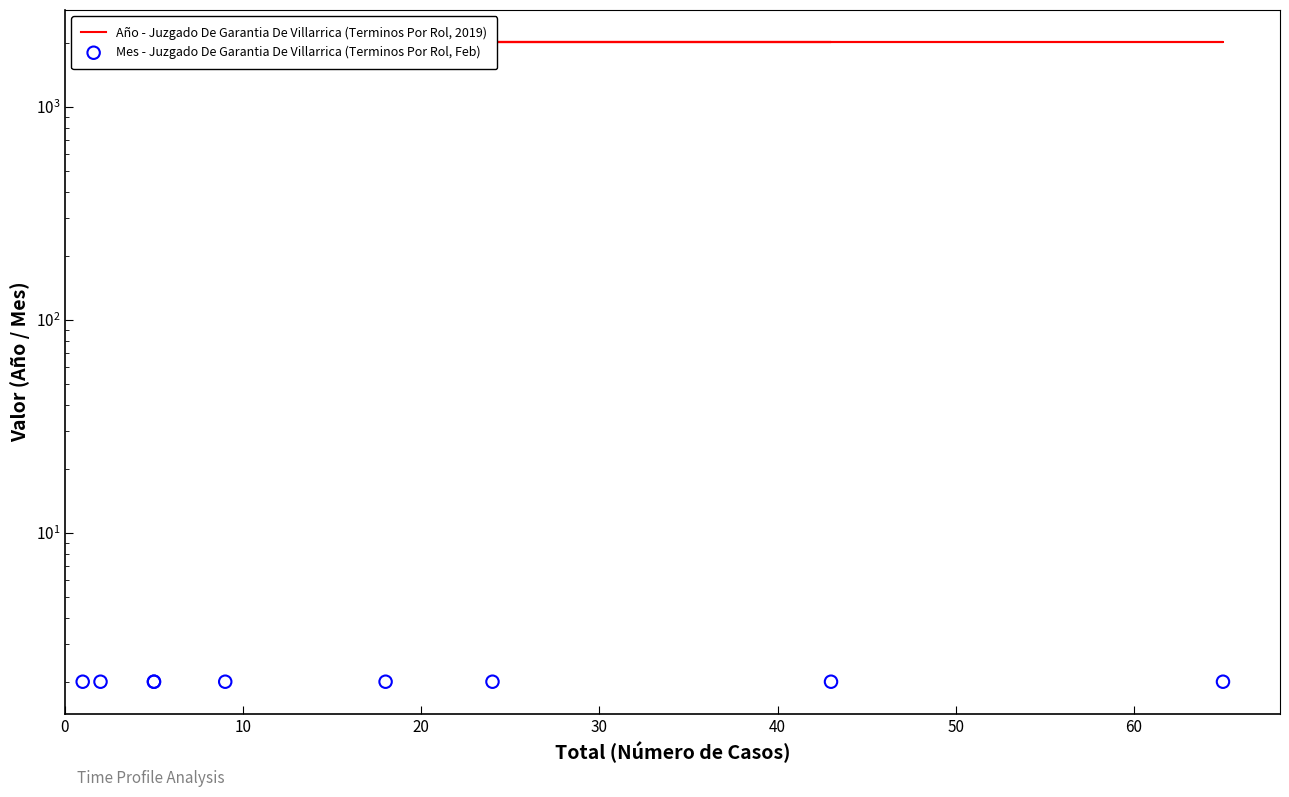

Which series has the largest total across all categories?

Año - Juzgado De Garantia De Villarrica (Terminos Por Rol, 2019)